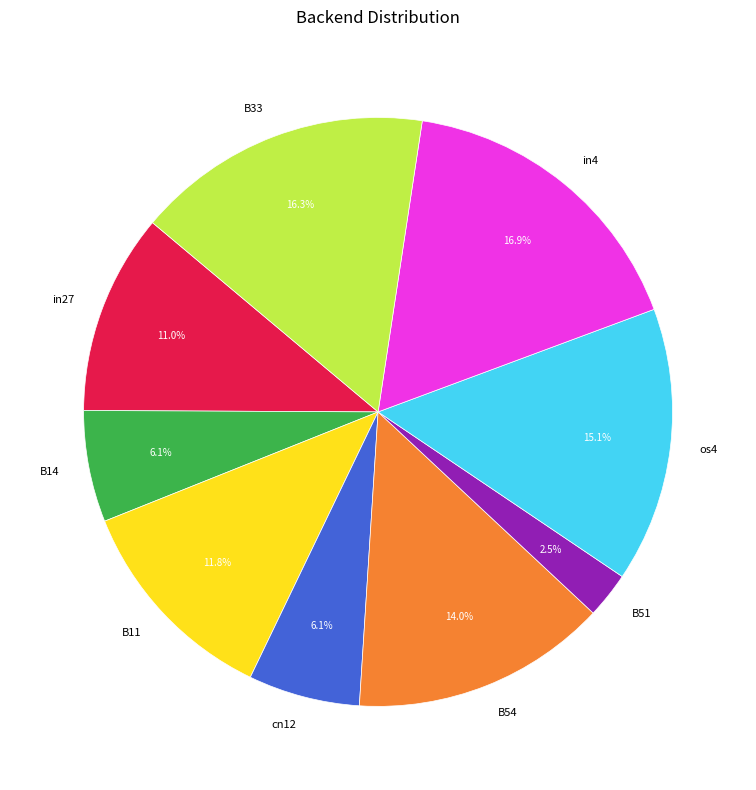

To the nearest percent, what is the difference between the B33 and in27 slice percentages?

5%